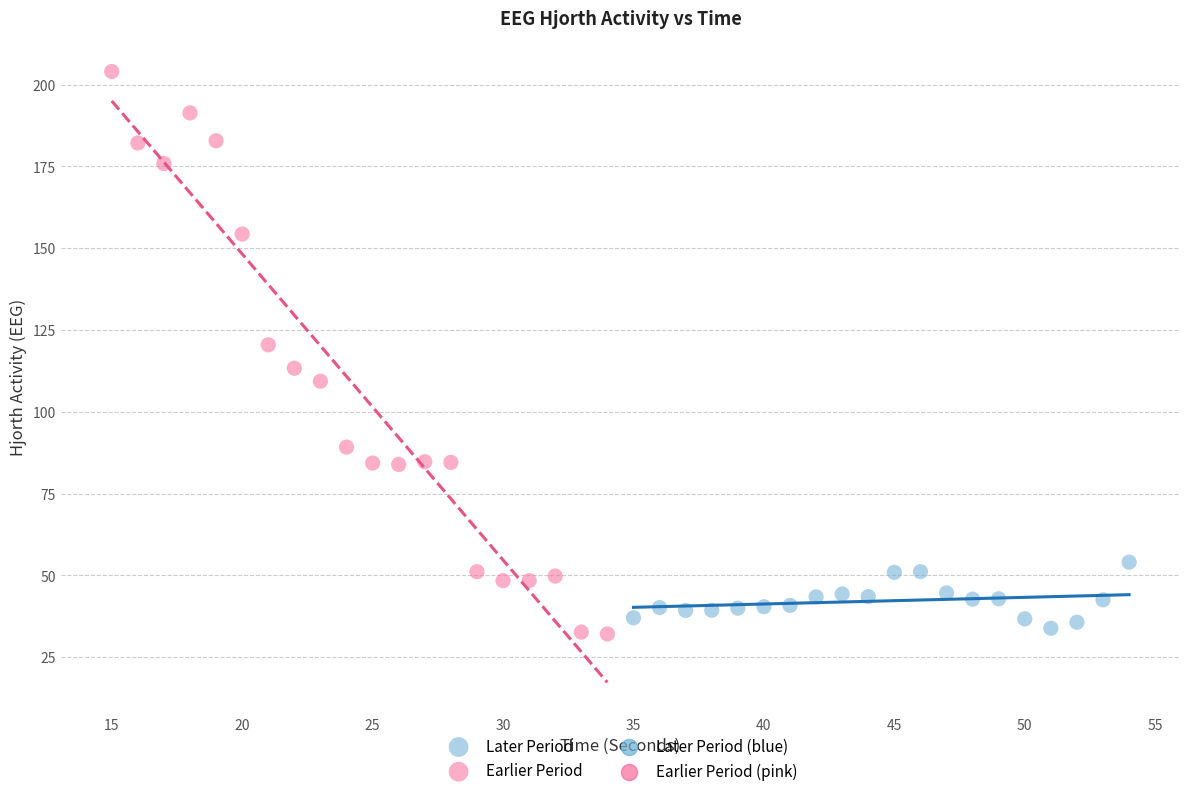

Which series contains the highest Y value?

Earlier Period